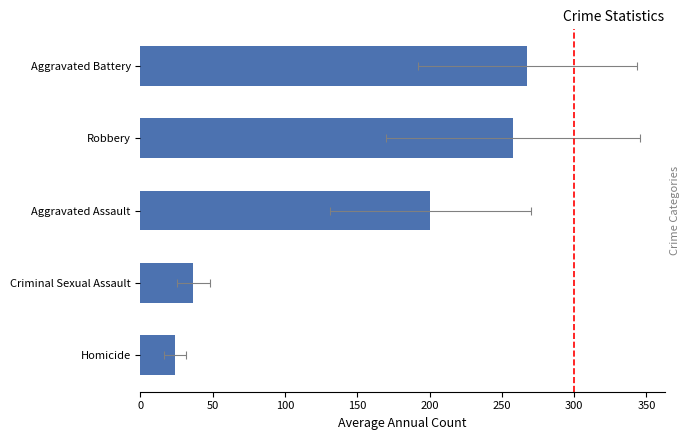

How many data points are less than 200?

2